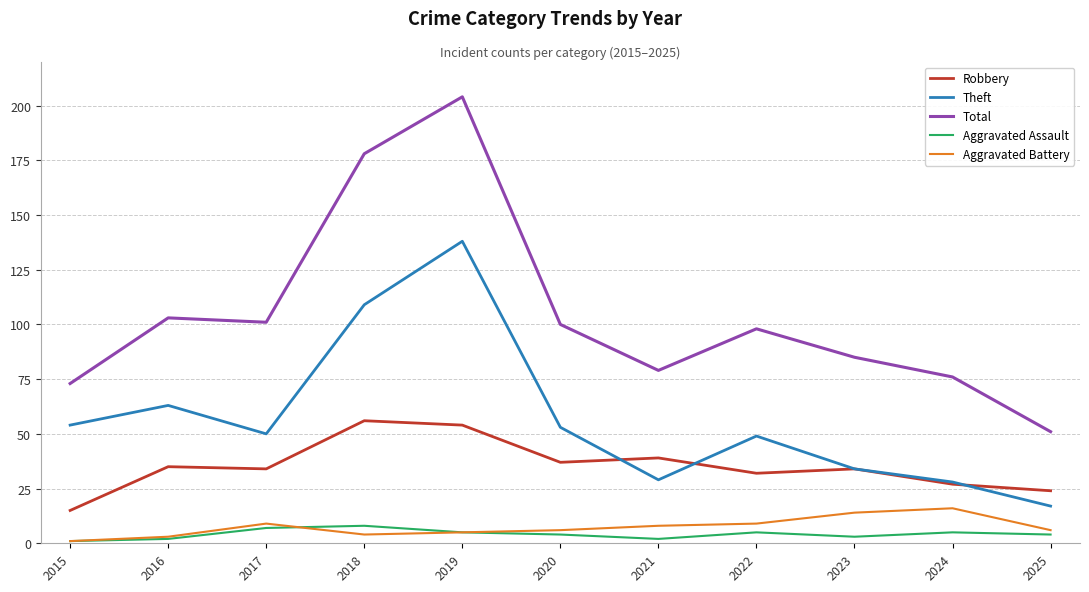

What is the difference between the highest and lowest values at 2024?

71